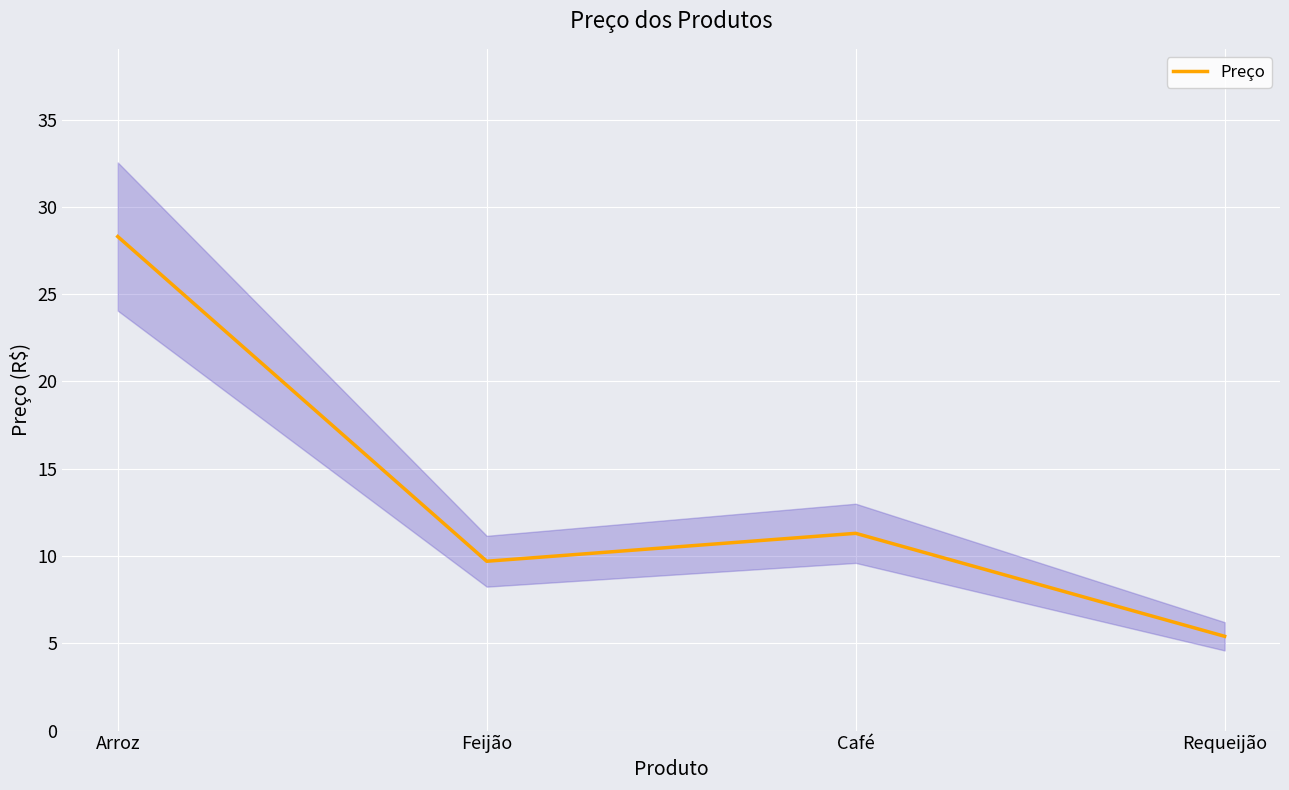

Where is the first local maximum?

Café